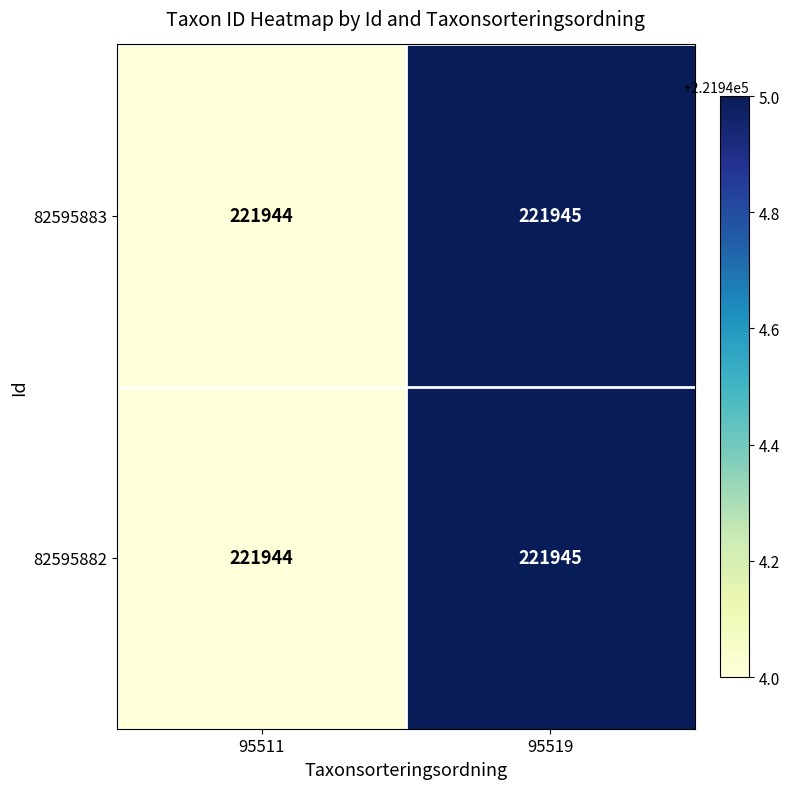

The value of 82595883 at 95511 is 64855. True or false?

False